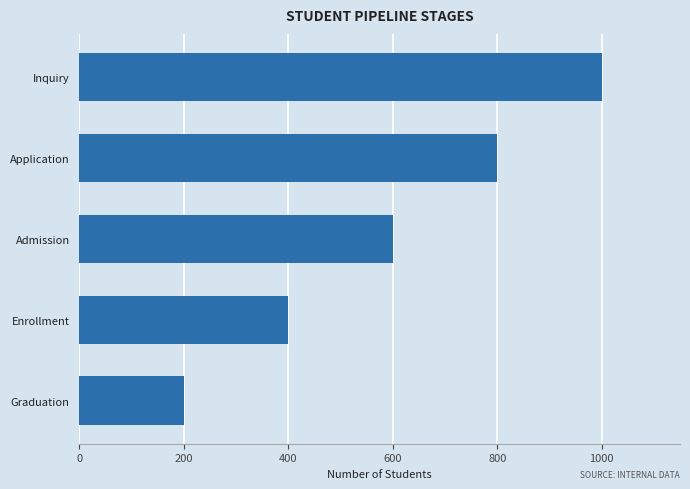

Rank the categories by value from lowest to highest.

Graduation, Enrollment, Admission, Application, Inquiry